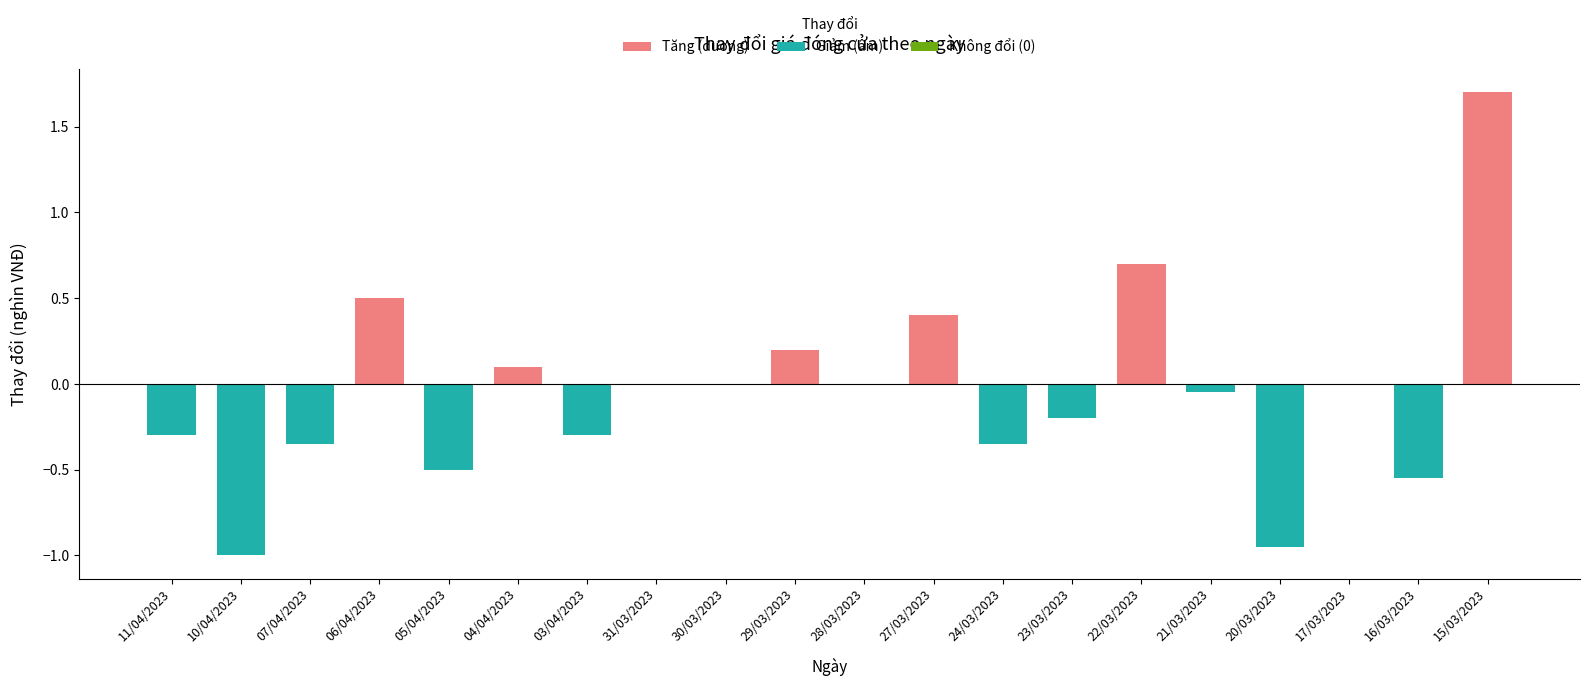

What is the greatest value displayed?

1.7